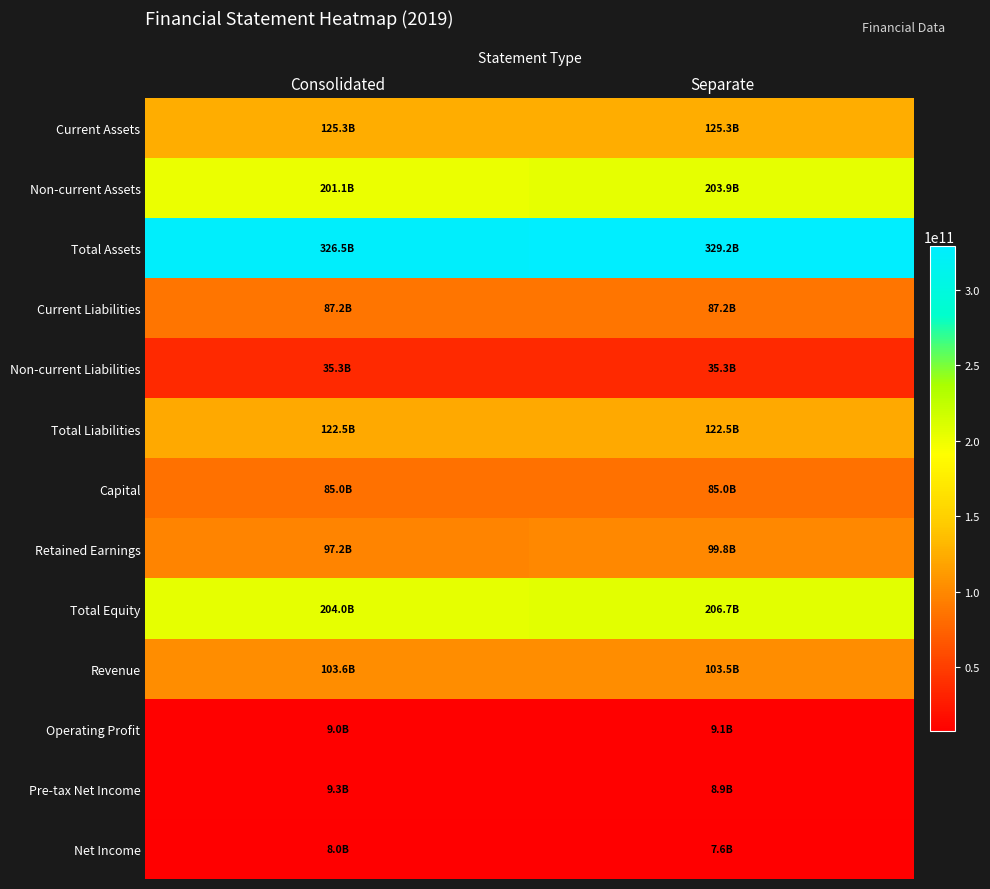

Rank the series at Separate from lowest to highest value.

Net Income, Pre-tax Net Income, Operating Profit, Non-current Liabilities, Capital, Current Liabilities, Retained Earnings, Revenue, Total Liabilities, Current Assets, Non-current Assets, Total Equity, Total Assets